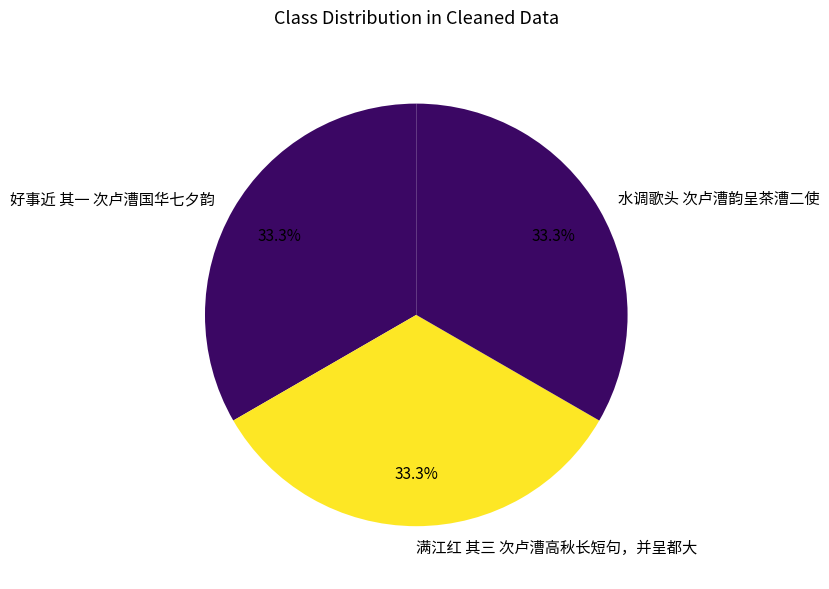

Is it true that 水调歌头 次卢漕韵呈茶漕二使 is 43% of the pie?

False